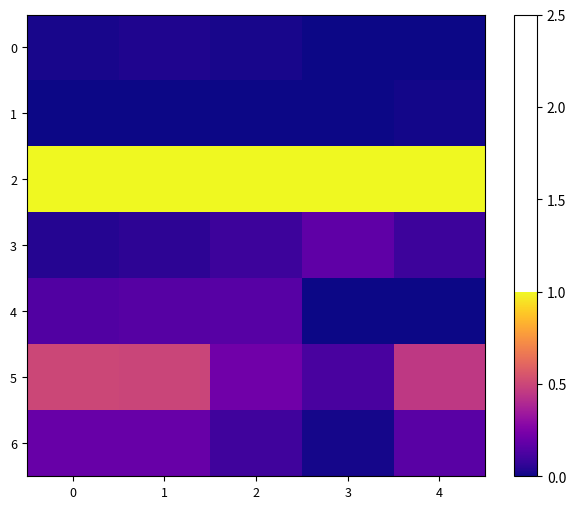

List the series in order of their peak value, lowest first.

1, 0, 4, 3, 6, 5, 2